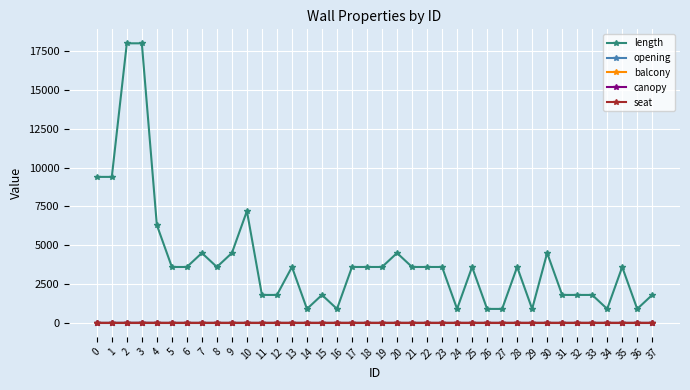

Which series has the widest spread of values?

length